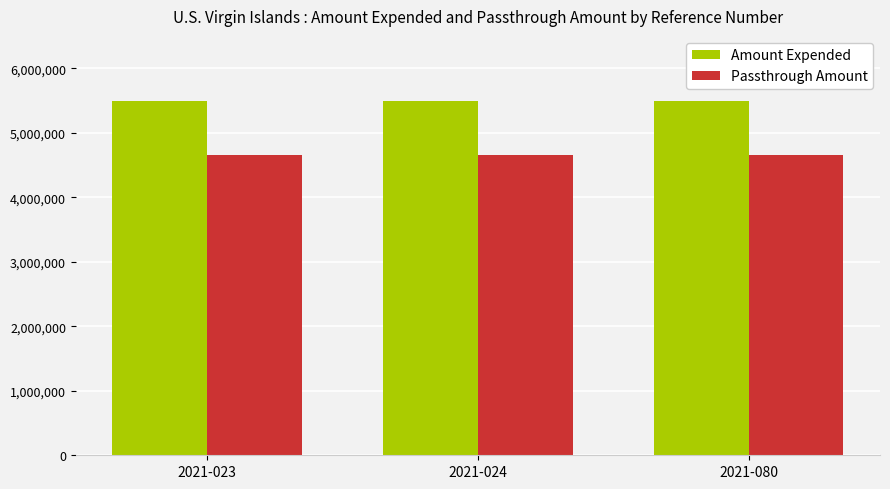

What is the total value across all series at 2021-023?

10141715